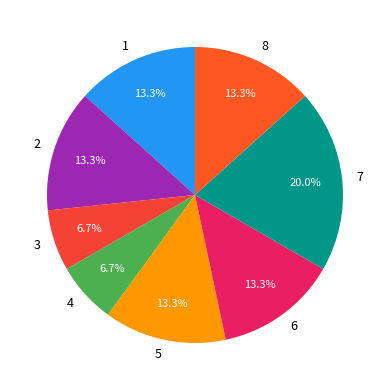

To the nearest percent, what portion does 7 represent?

20%